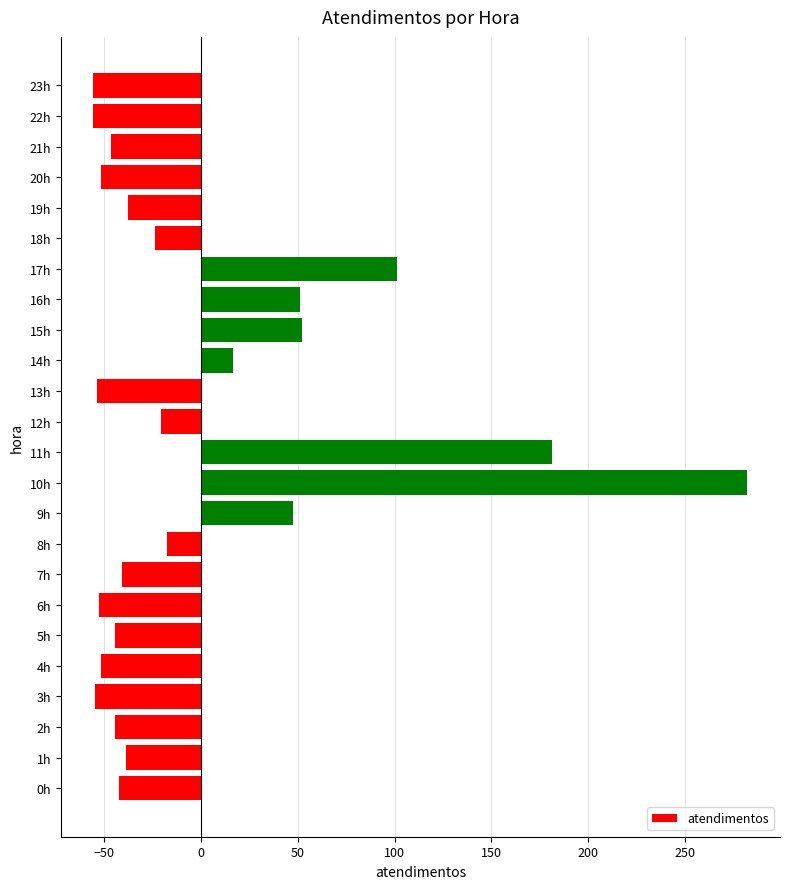

How many categories are shown in the chart?

24